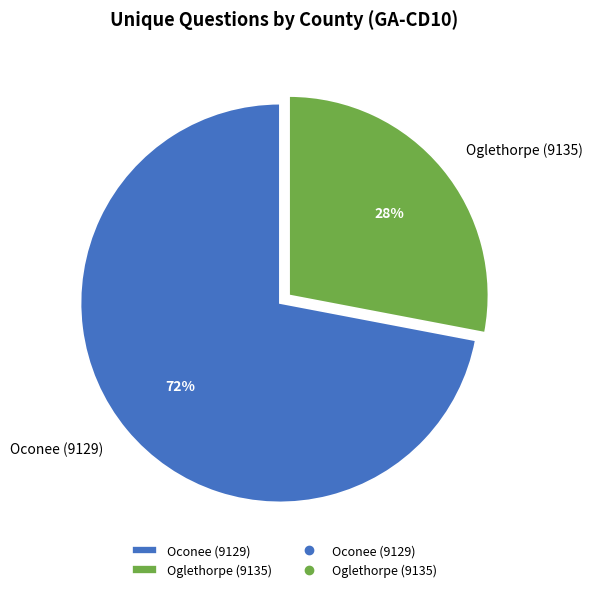

Do Oglethorpe (9135) and Oconee (9129) together represent more than half of the pie?

Yes